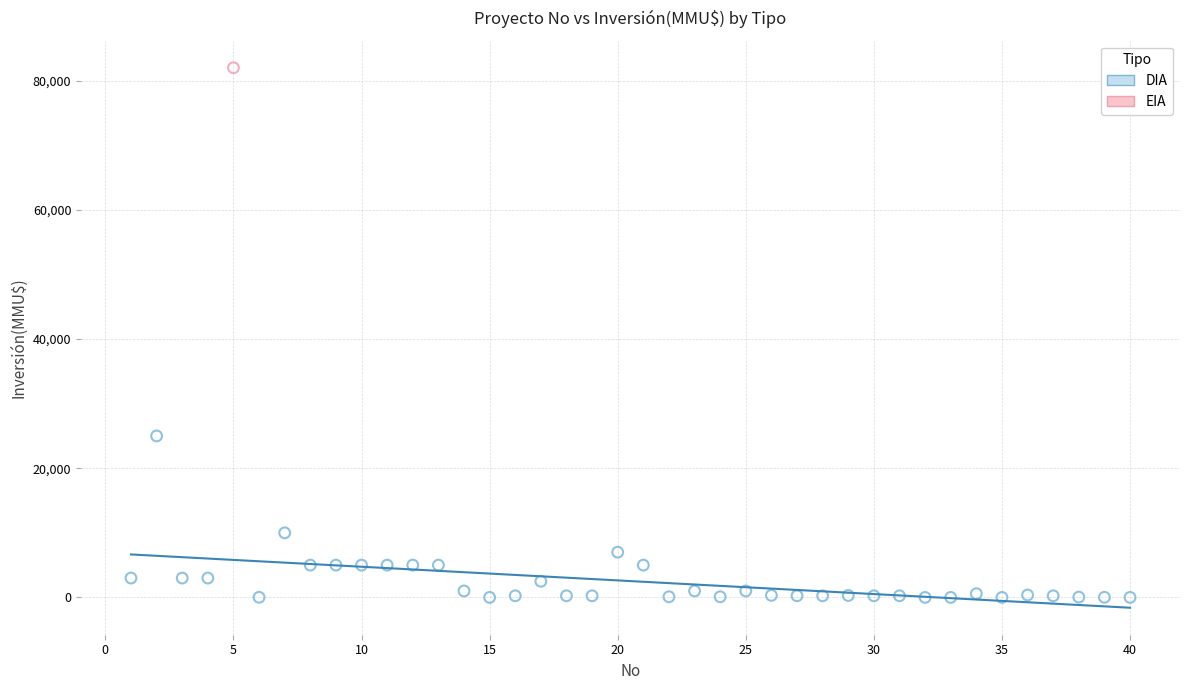

What are all the series names shown in the legend?

DIA, EIA